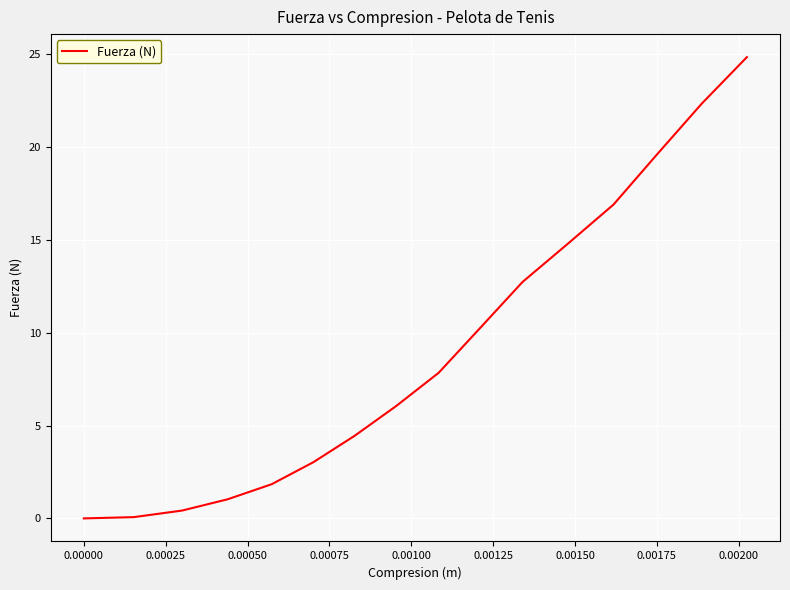

What is the greatest value displayed?

24.8